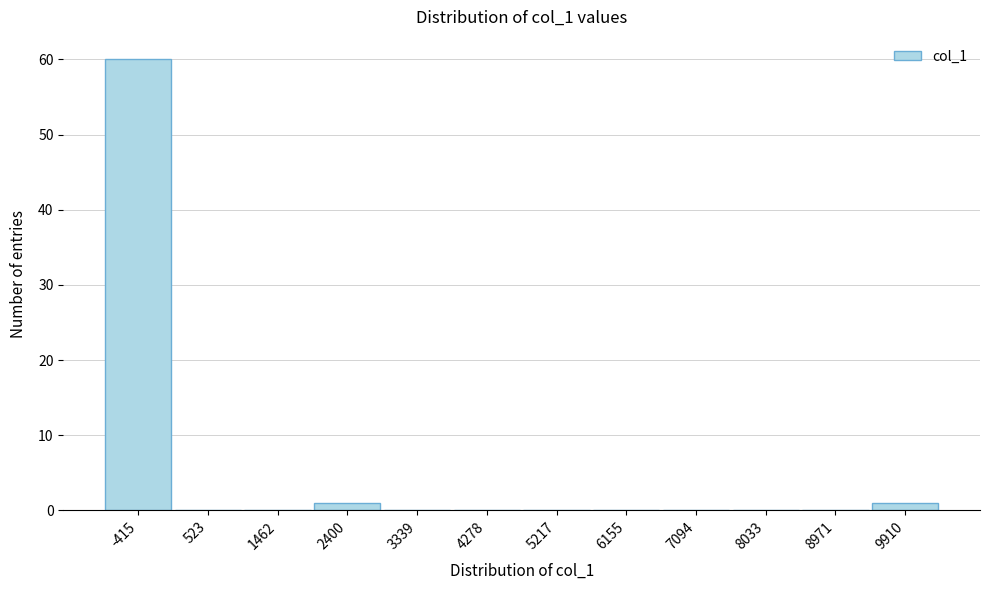

What is the height of the bar covering 9400 to 10400 on the x-axis? Neither the bar edges nor the heights are printed on the chart, so give them approximately, as read against the axes.

1